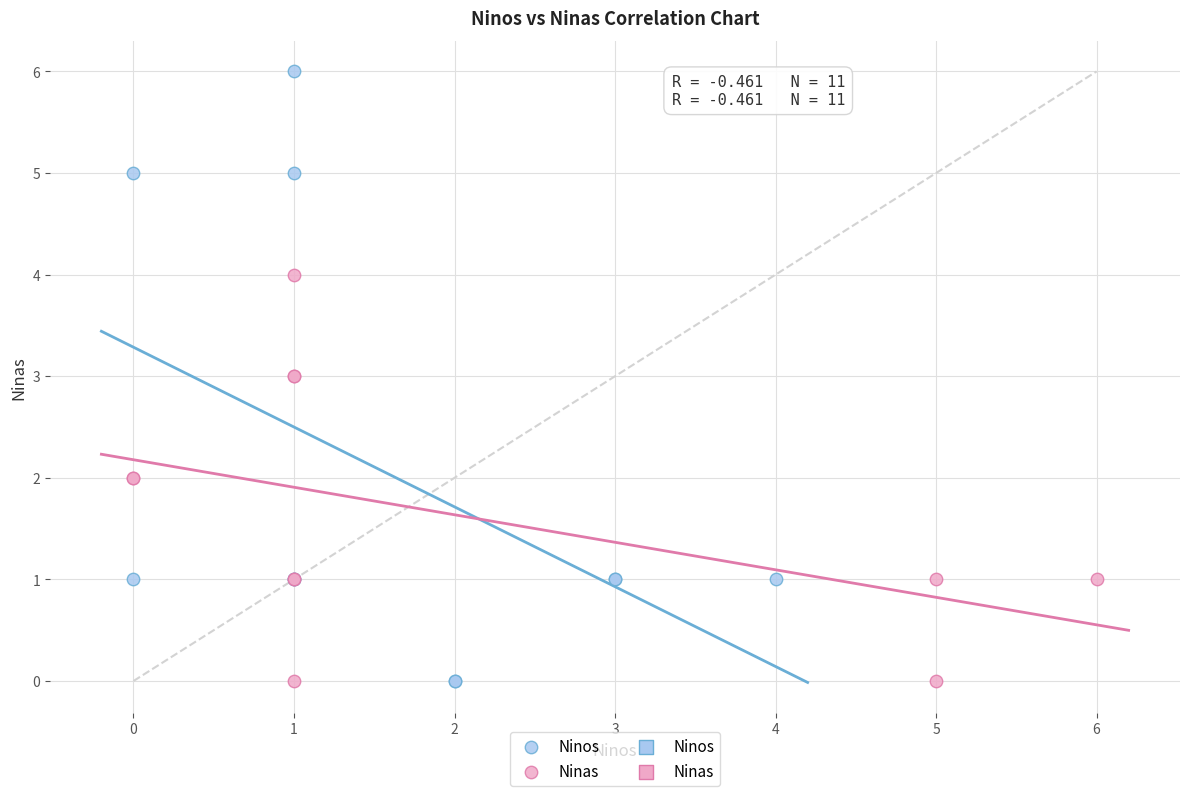

Which series has the widest spread of Y values?

Ninos